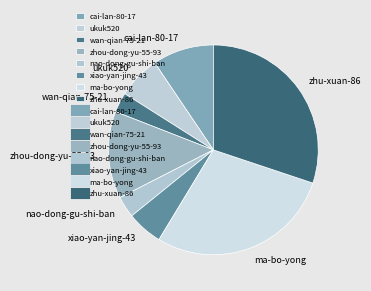

The ukuk520 slice represents 7% of the pie. True or false?

True